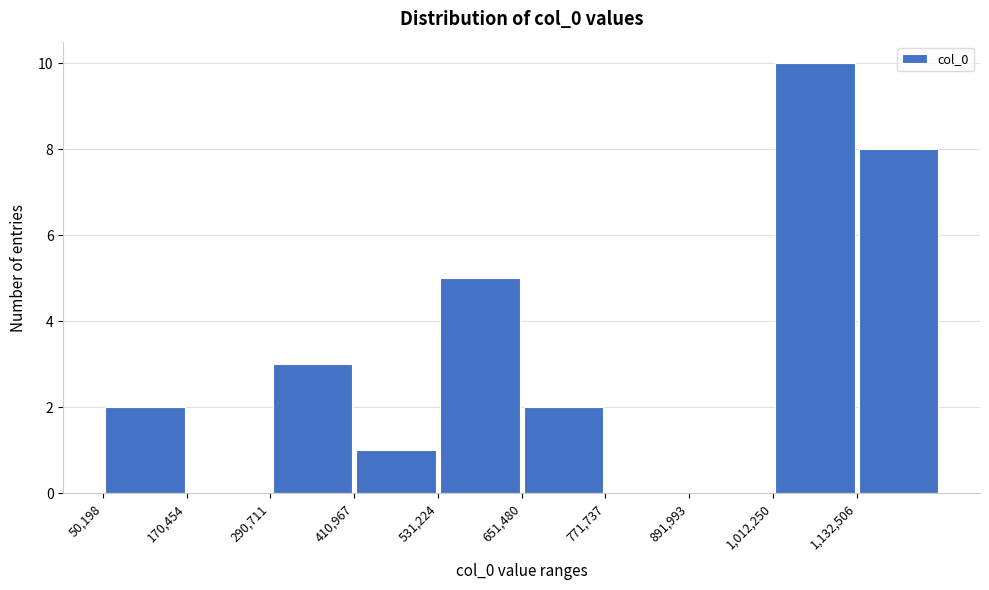

What is the height of the bar covering 660000 to 780000 on the x-axis? Neither the bar edges nor the heights are printed on the chart, so give them approximately, as read against the axes.

2